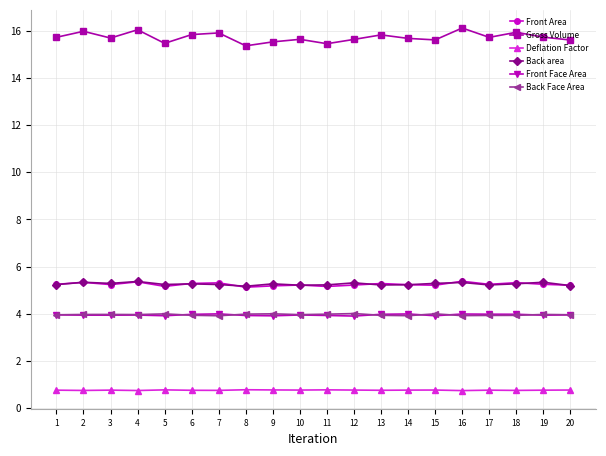

Which series has the largest total across all categories?

Gross Volume